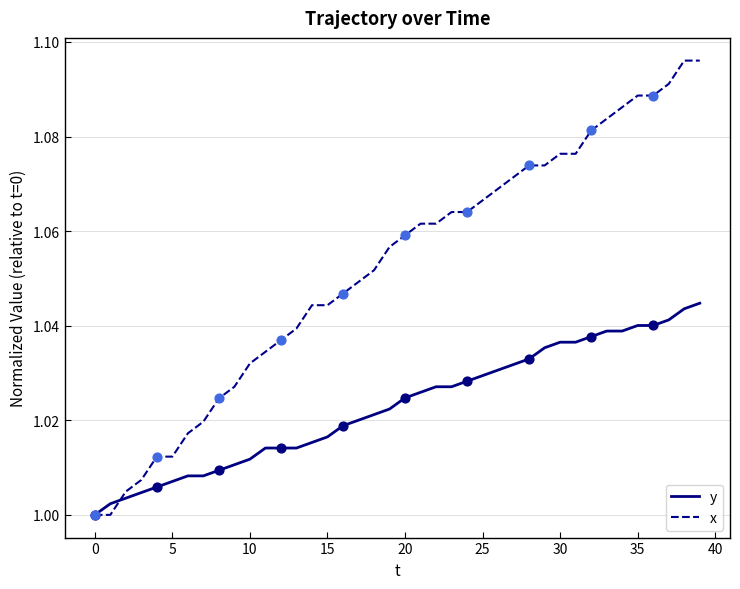

Which series has the largest range (max minus min)?

x